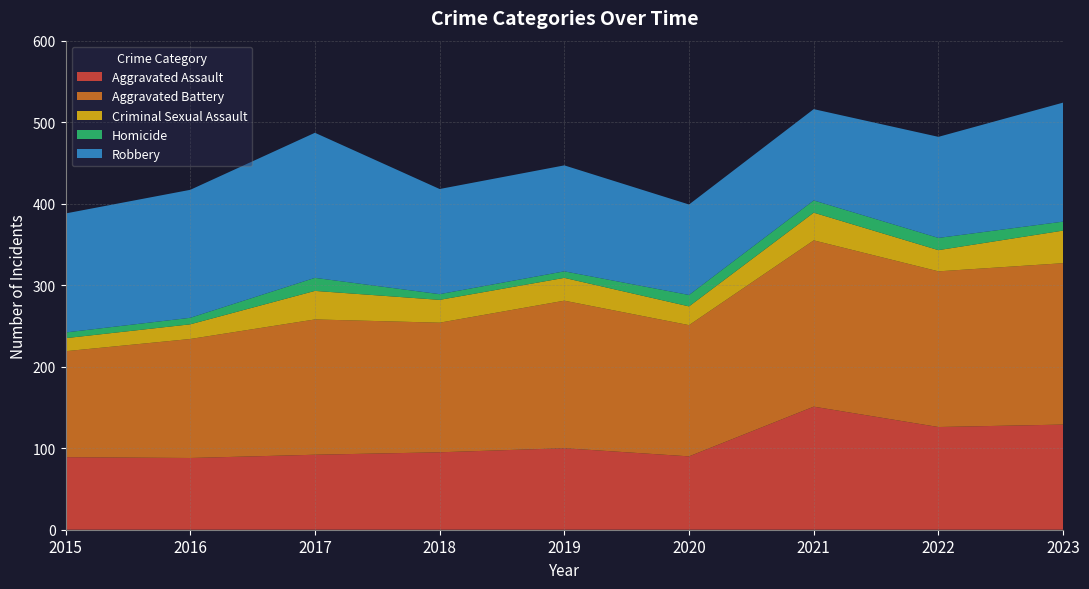

Reading right to left, list all the values displayed in this chart.

Aggravated Assault: 129	126	151	90	100	95	92	88	89
Aggravated Battery: 198	191	204	161	181	159	166	146	130
Criminal Sexual Assault: 40	26	34	23	28	28	35	18	16
Homicide: 11	15	15	14	8	7	16	8	7
Robbery: 146	124	112	111	130	129	178	157	146